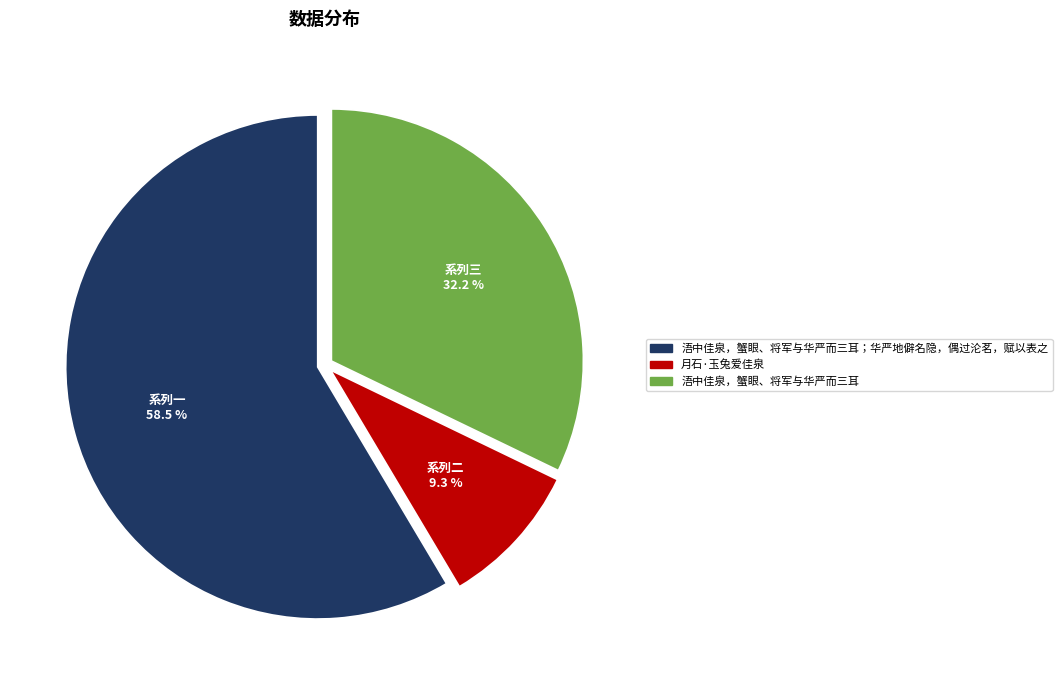

To the nearest percent, what is the average slice percentage?

33%